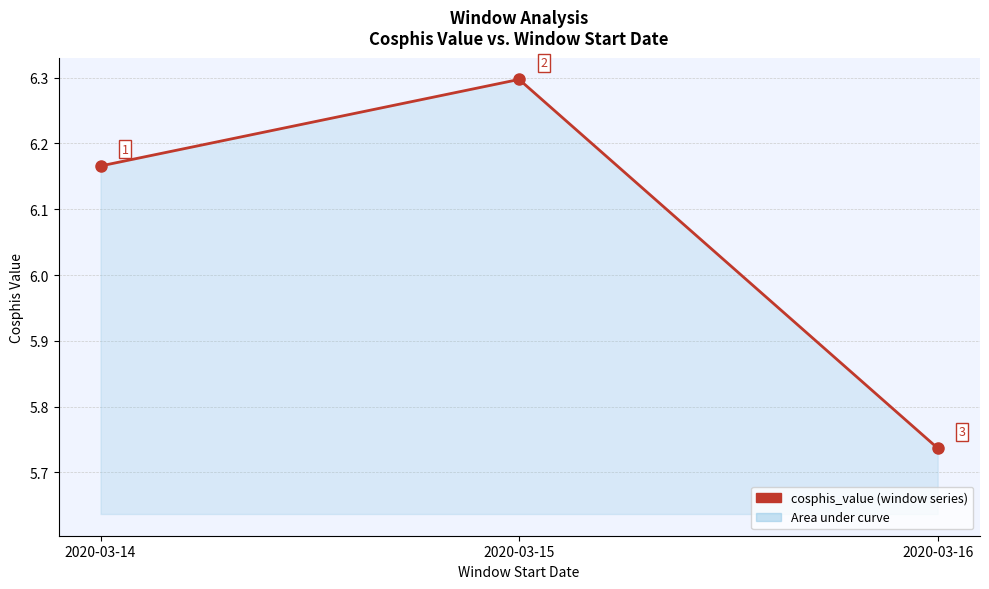

Approximately how many times larger is the value at 2020-03-14 compared to 2020-03-15?

1.0